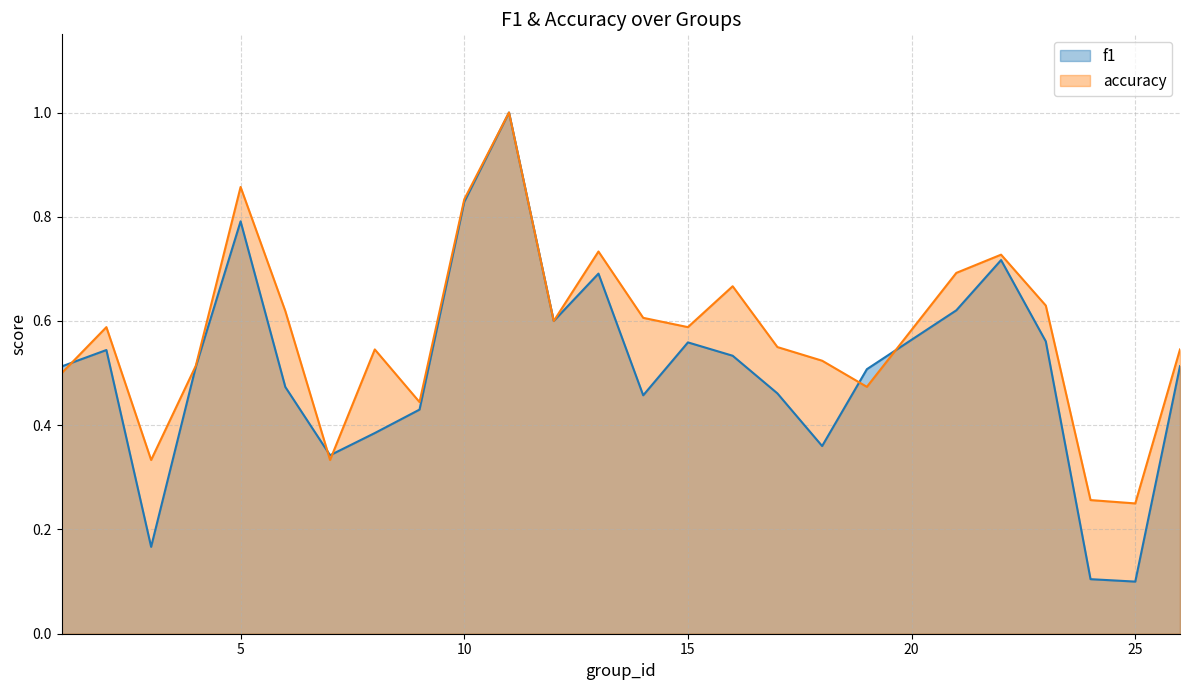

How many times do accuracy and f1 cross each other?

5